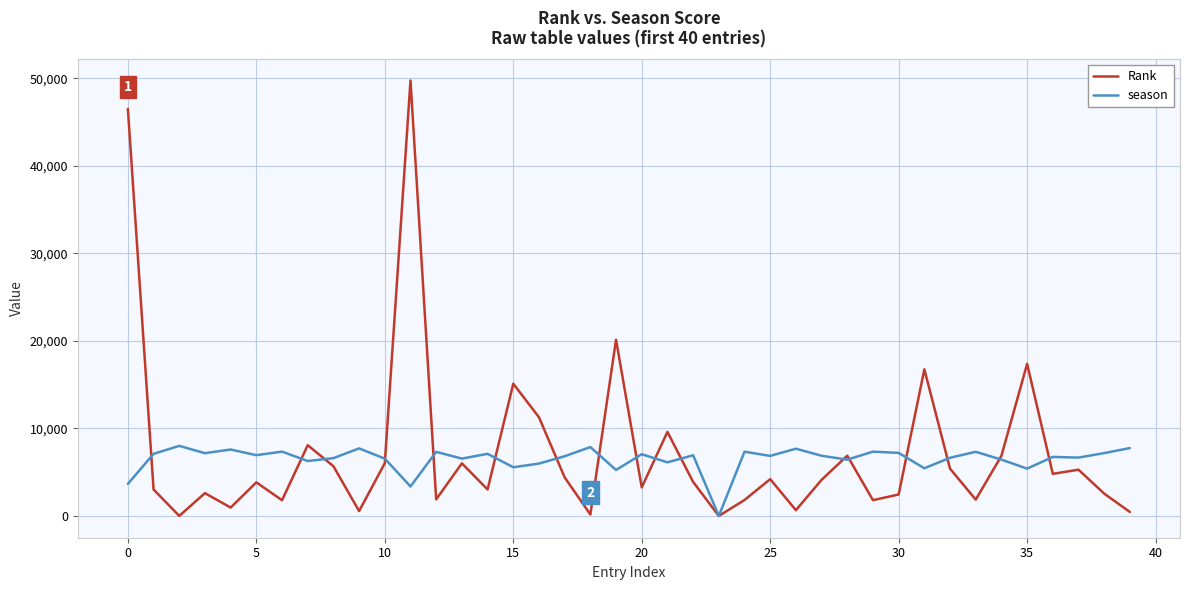

What are all the series names shown in the legend?

Rank, season